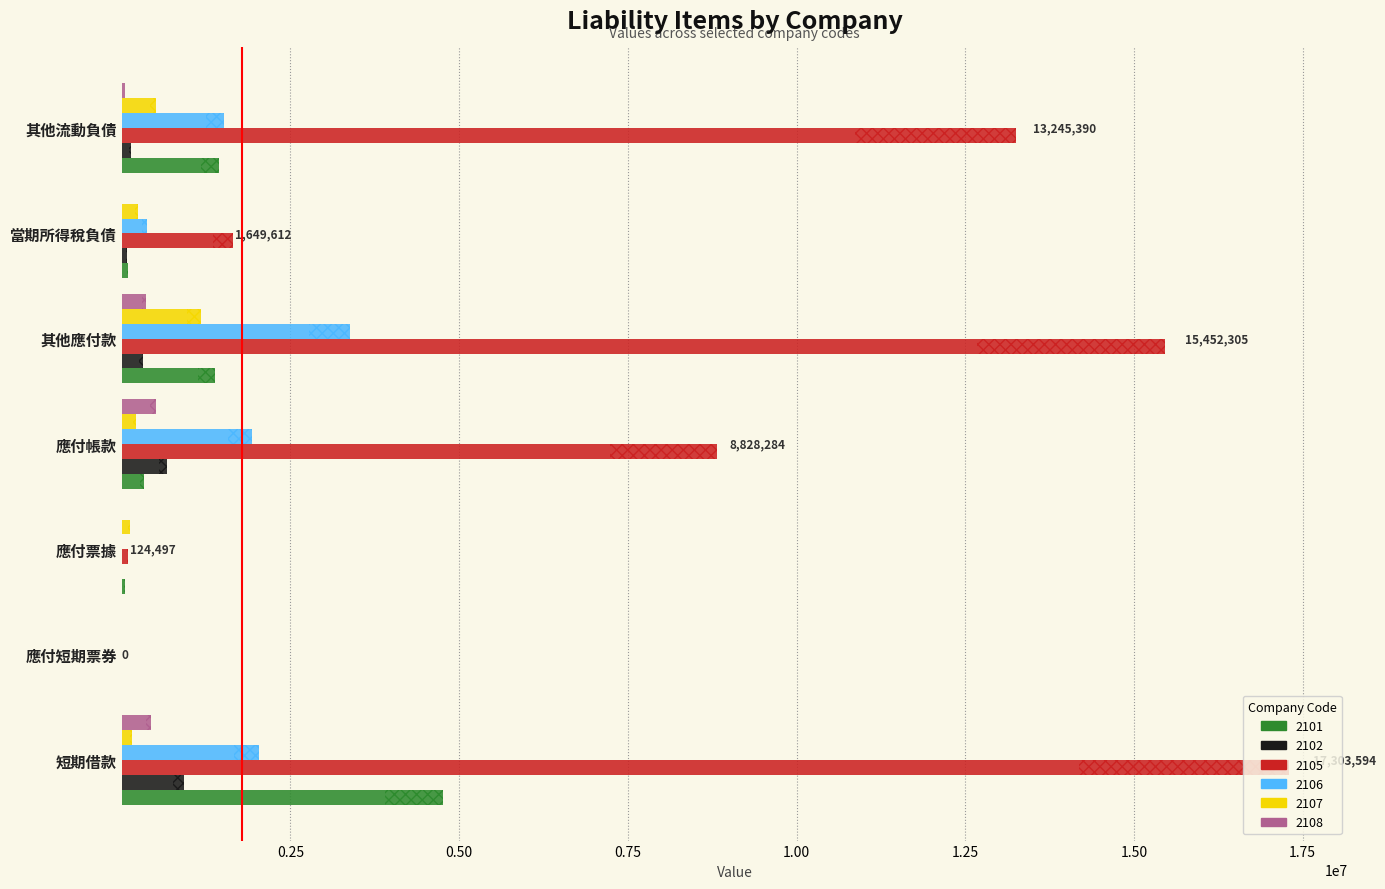

What is the sum of the 2107 values at 當期所得稅負債 and 應付票據?

365555.0